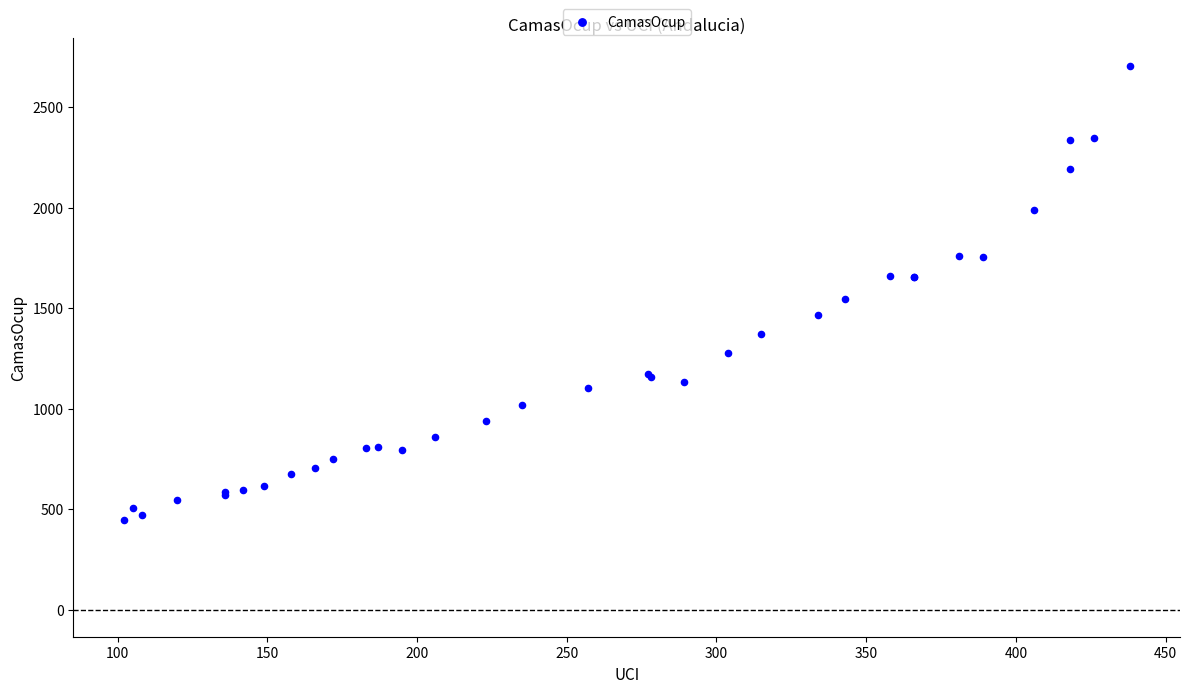

What Y value in the scatter plot is closest to 1576?

1545